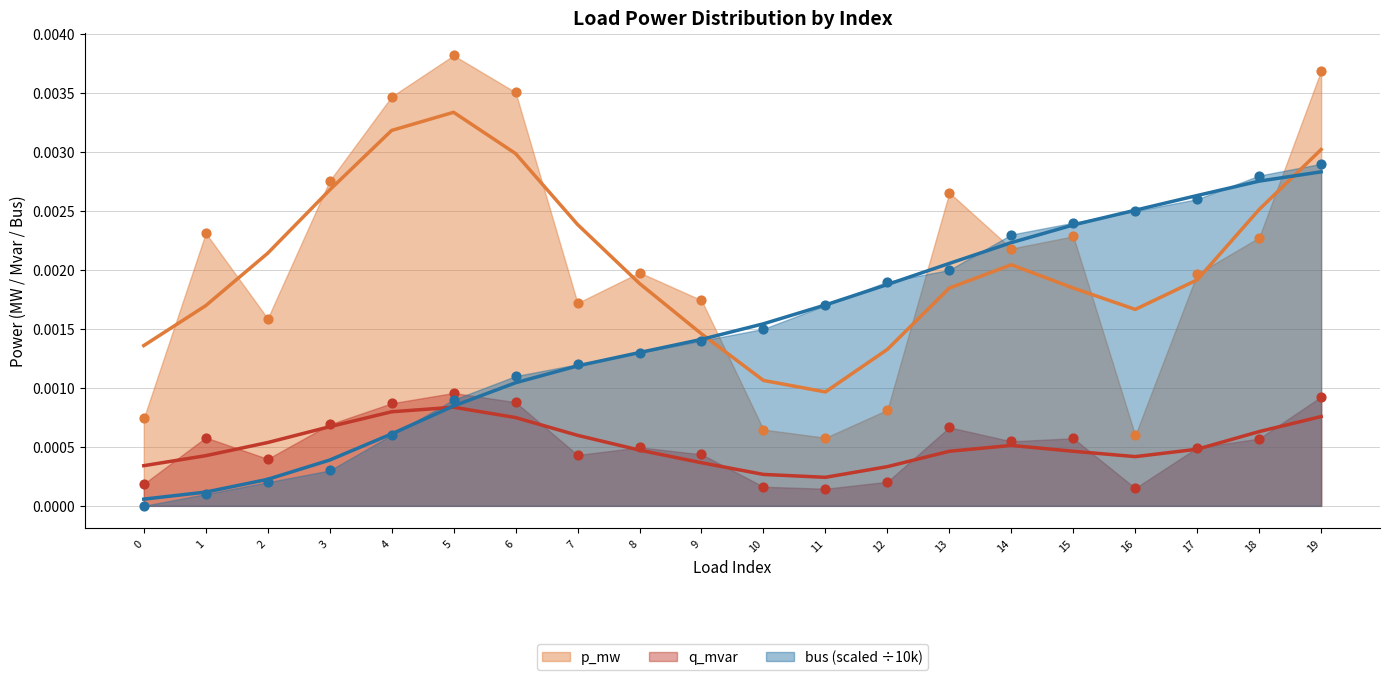

Which series has the largest total across all categories?

p_mw